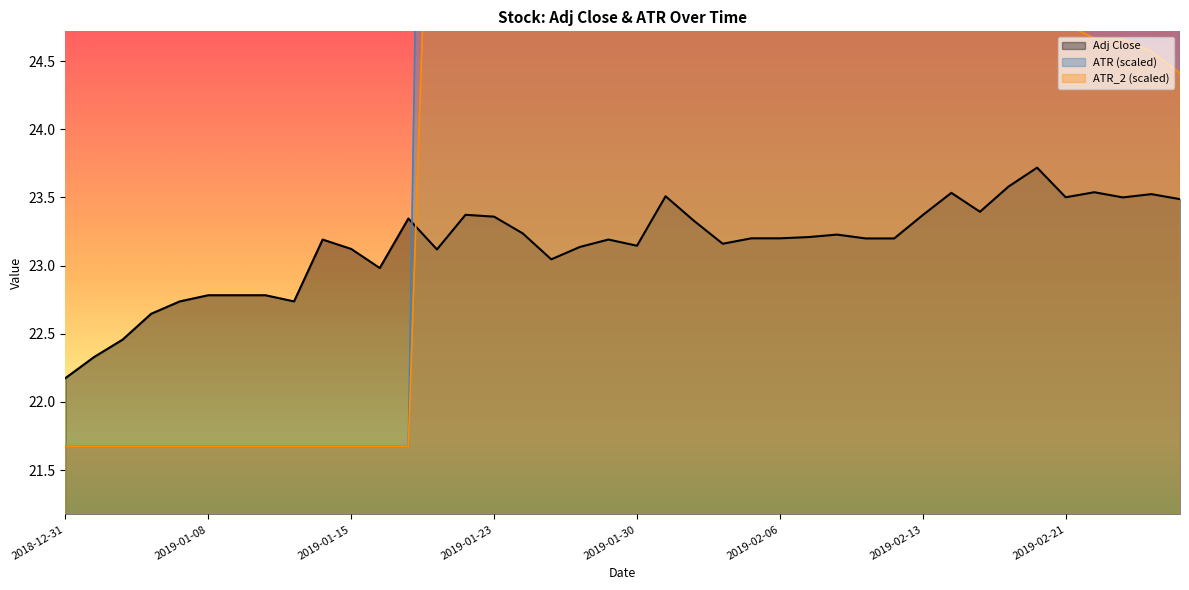

Which series has the largest range (max minus min)?

ATR